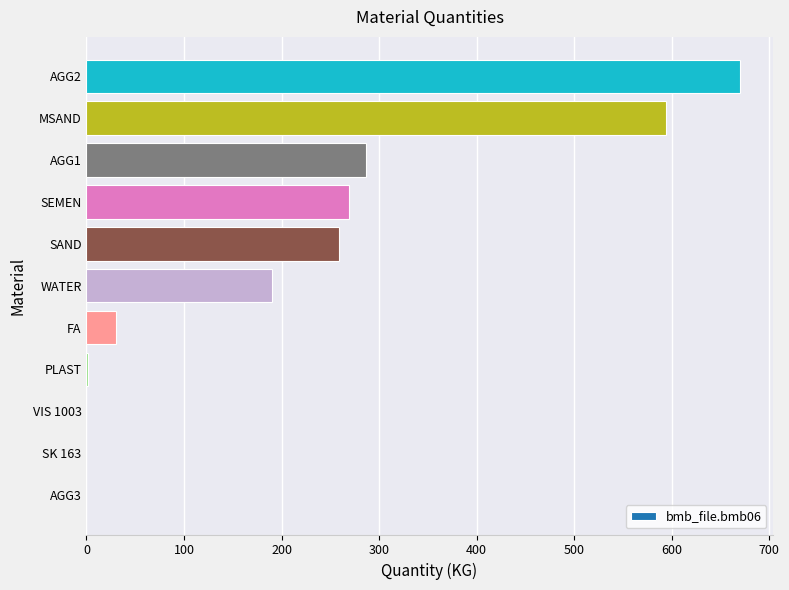

The value at WATER is 271.3. True or false?

False